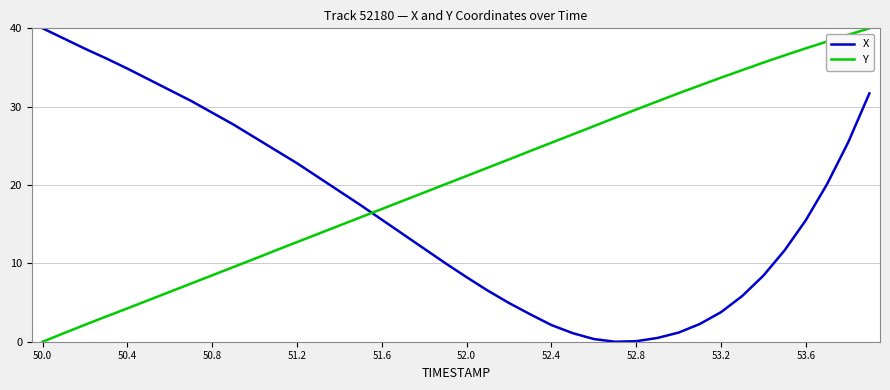

Which series has the largest total across all categories?

Y